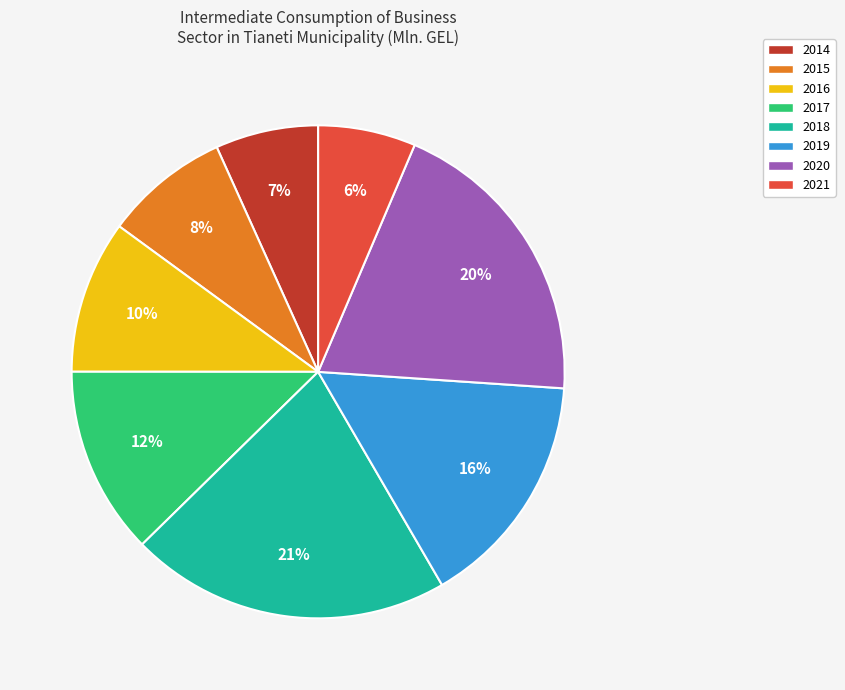

To the nearest percent, what is the difference between the 2019 and 2018 slice percentages?

5%